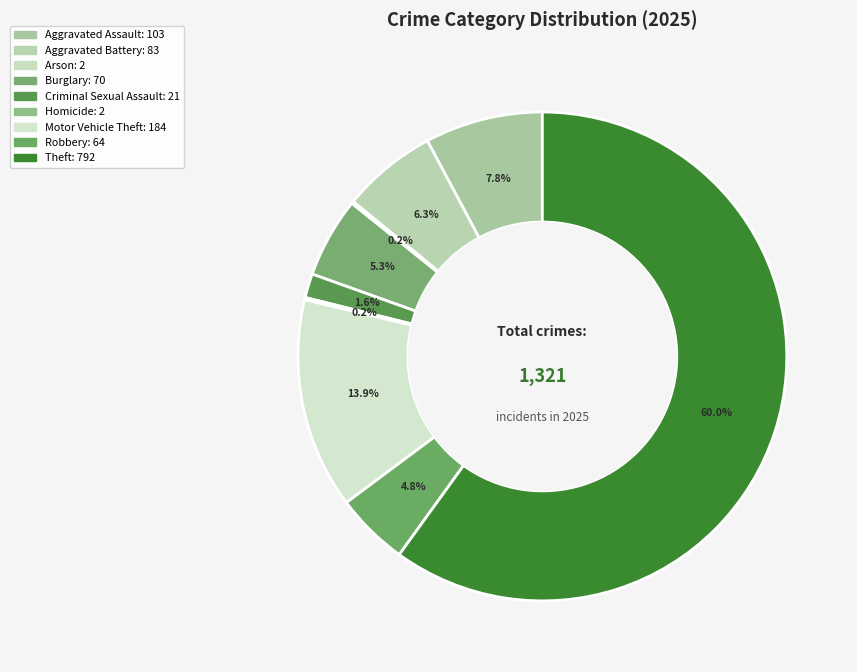

How many segments does this pie chart have?

9